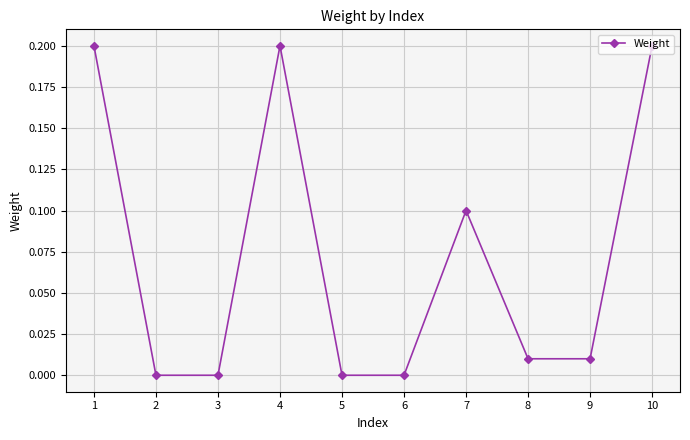

What is the sum of all values?

0.7